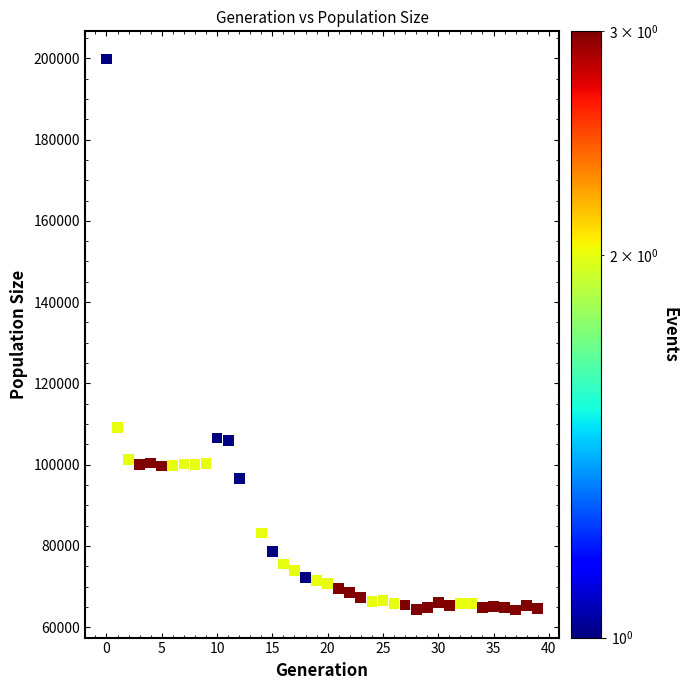

What is the range of Y values (max minus min)?

135620